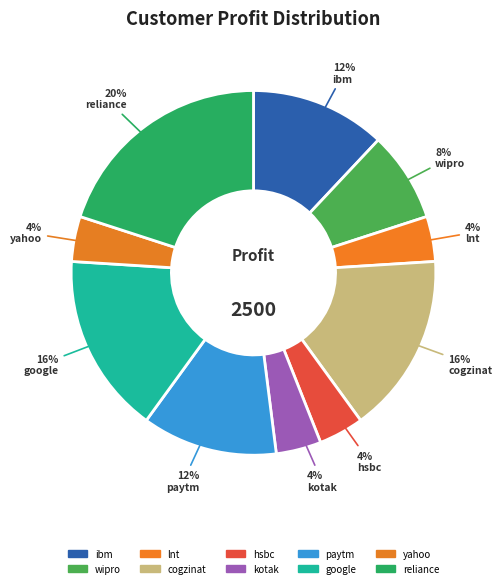

To the nearest percent, what is the average slice percentage?

10%